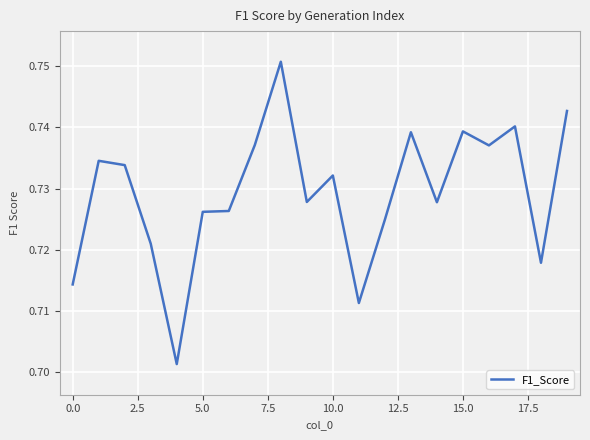

Does the chart have visible grid lines?

Yes